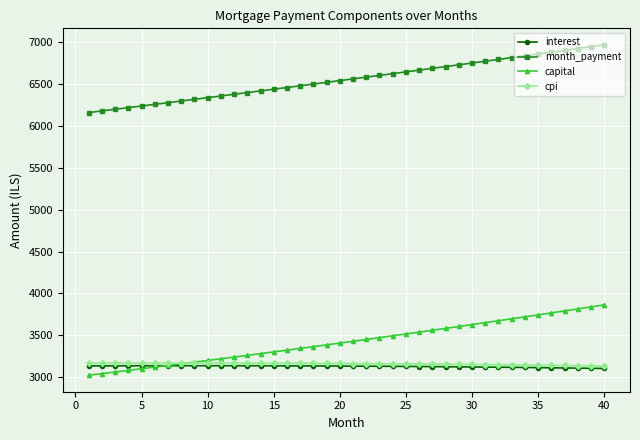

What is the value of the cpi point at the 28th from the left?

3155.1